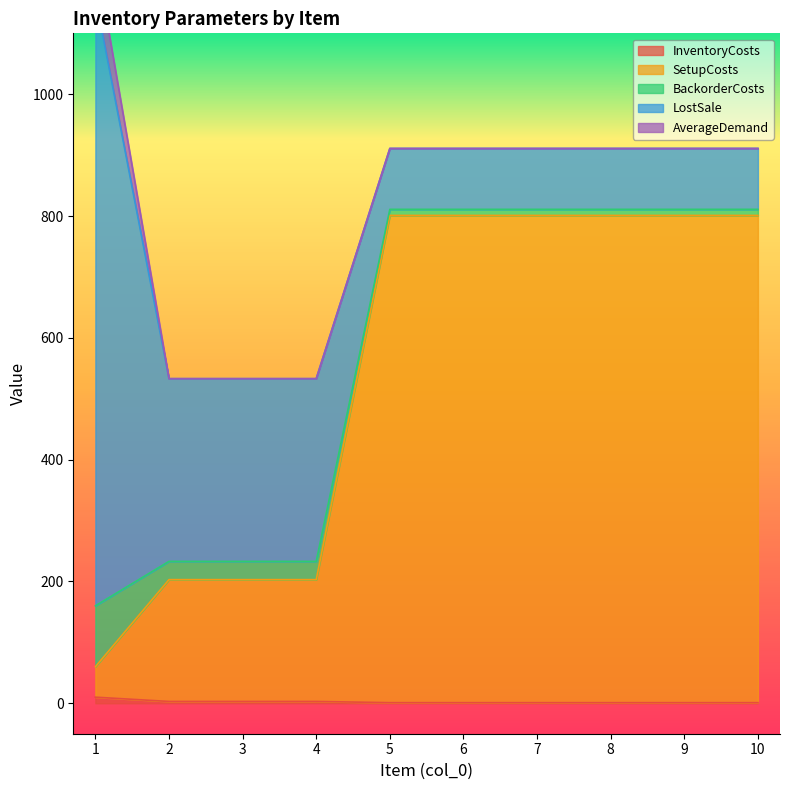

Is the value of SetupCosts at 10 greater than the value of AverageDemand at 2?

Yes